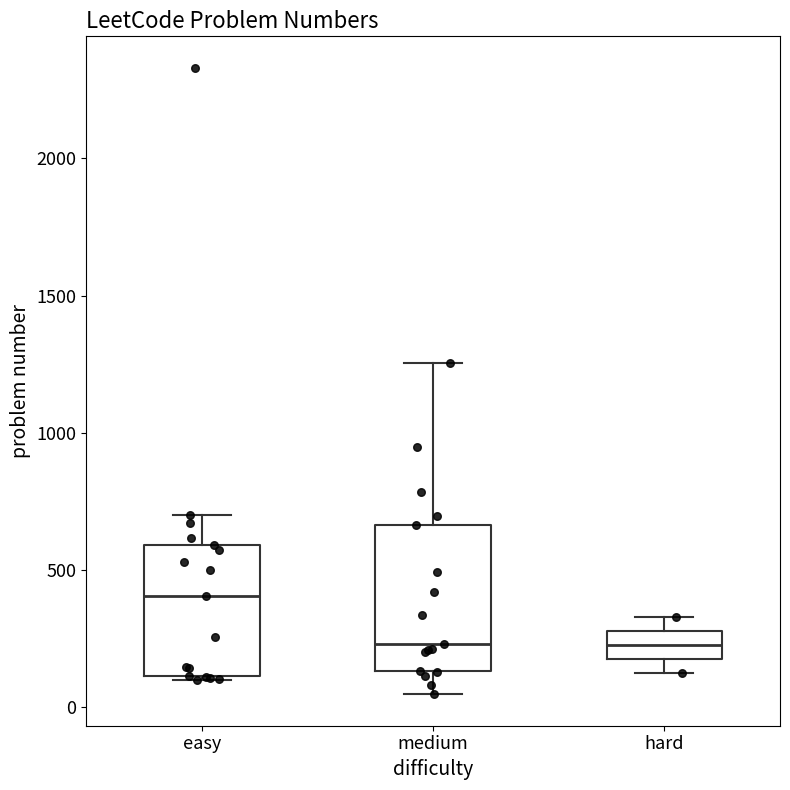

Reading left to right, transcribe this box plot: for each box, give where its median line is, the range the box spans, and where its two whiskers end, as read against the y-axis. The values are not printed on the chart, so give them approximately, as read against the axis.

easy: median 400, box 100 to 600, whiskers 100 to 700
medium: median 250, box 150 to 650, whiskers 50 to 1250
hard: median 250, box 200 to 300, whiskers 100 to 350